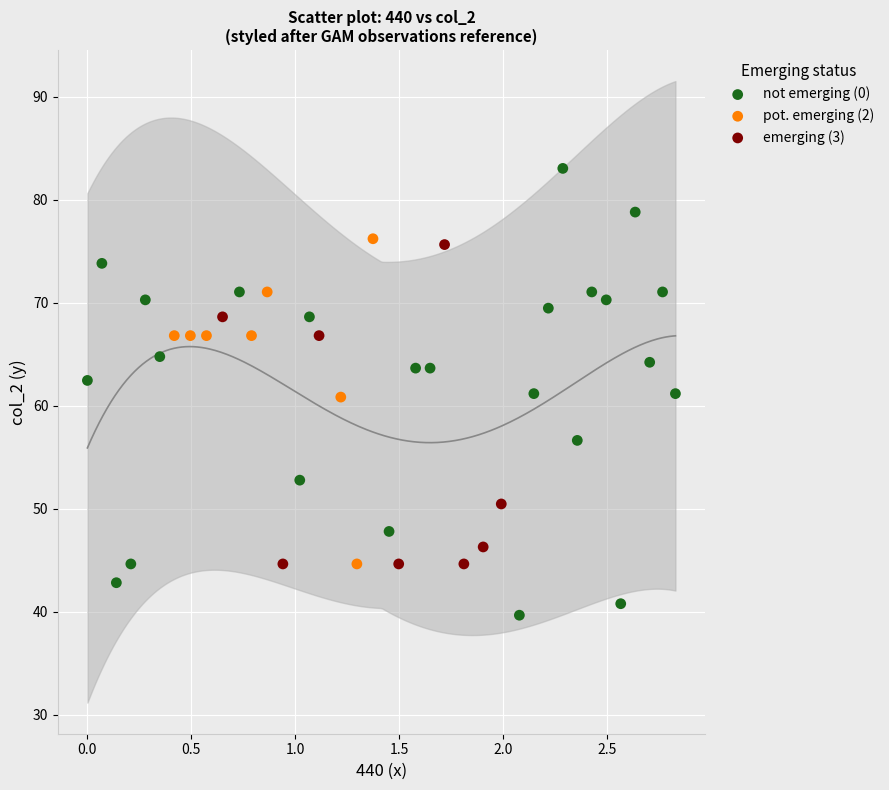

Which series reaches the minimum Y coordinate?

not emerging (0)